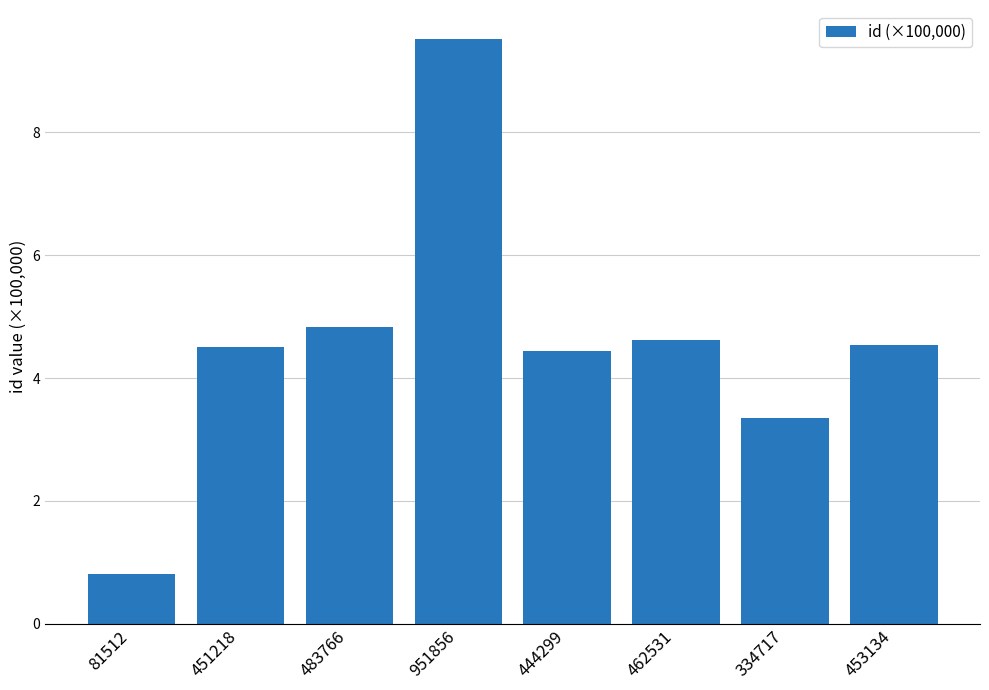

How many bars are there in total?

8